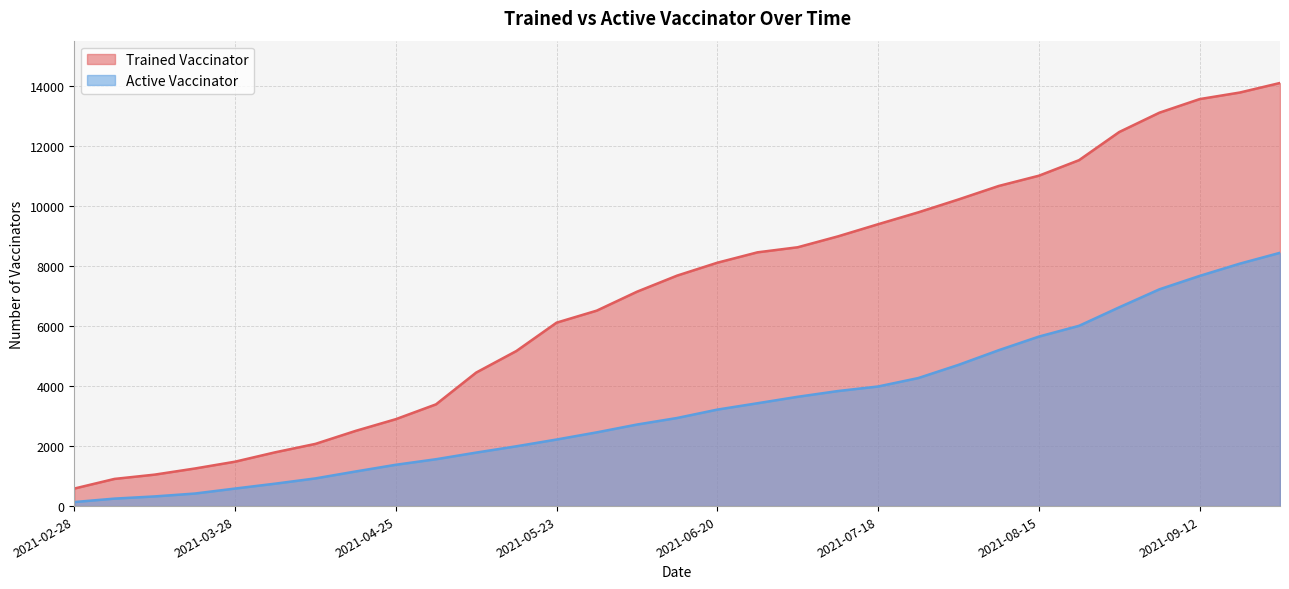

How many data points in Active Vaccinator are less than 2935?

15